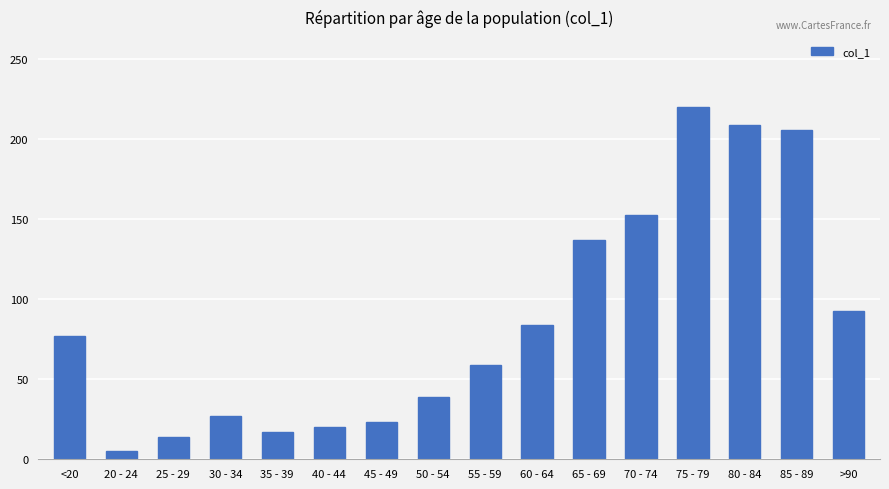

What is the label of the 9th bar from the left?

55 - 59